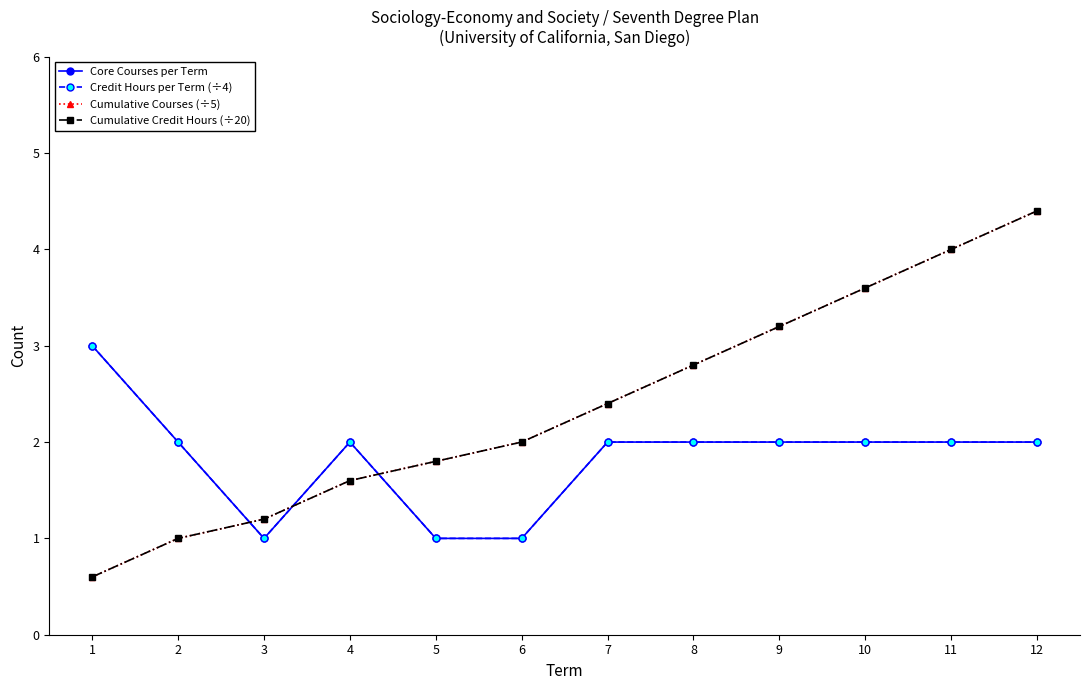

What is the minimum value shown in the chart?

0.6